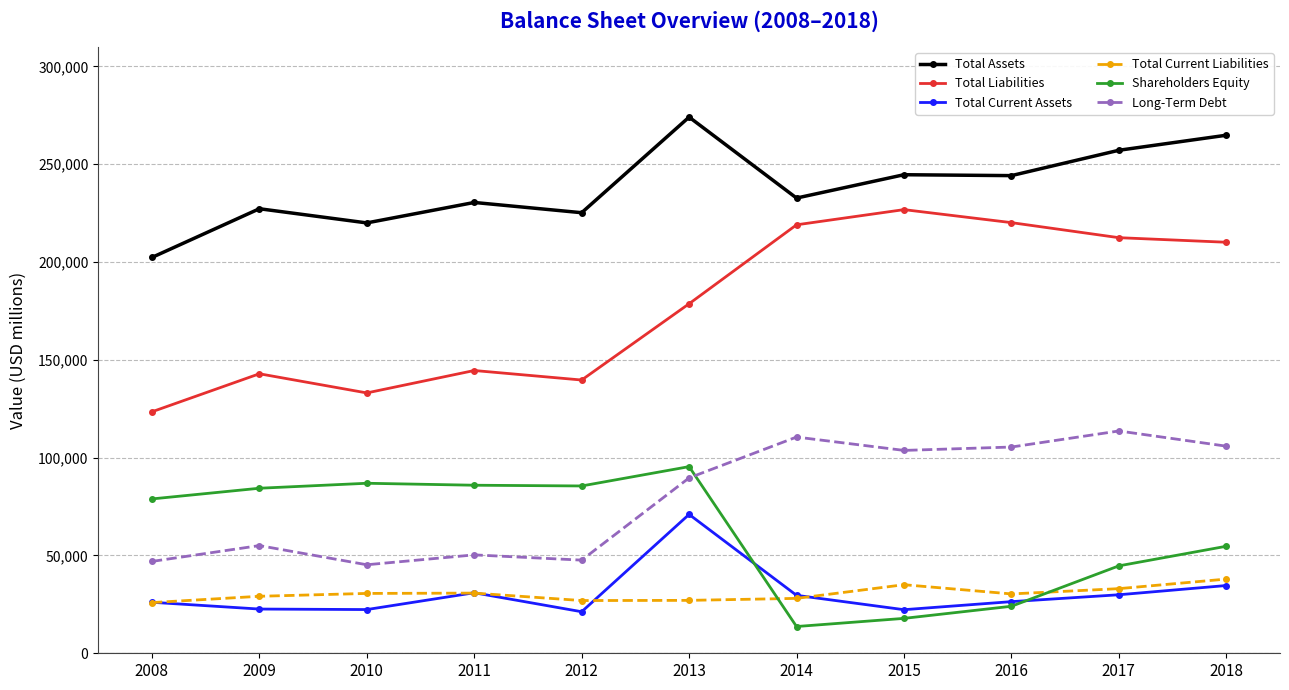

What is the approximate value of Shareholders Equity at 2018, to the nearest 100?

54700